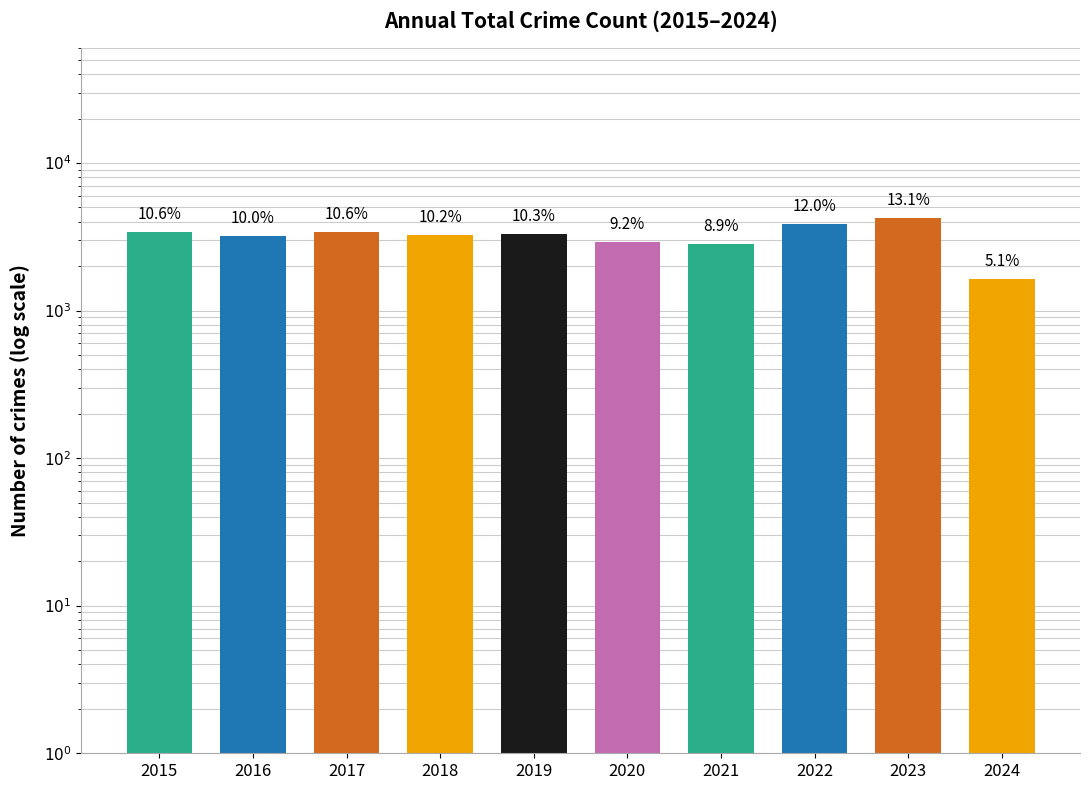

What is the value of the 6th bar from the left?

2936